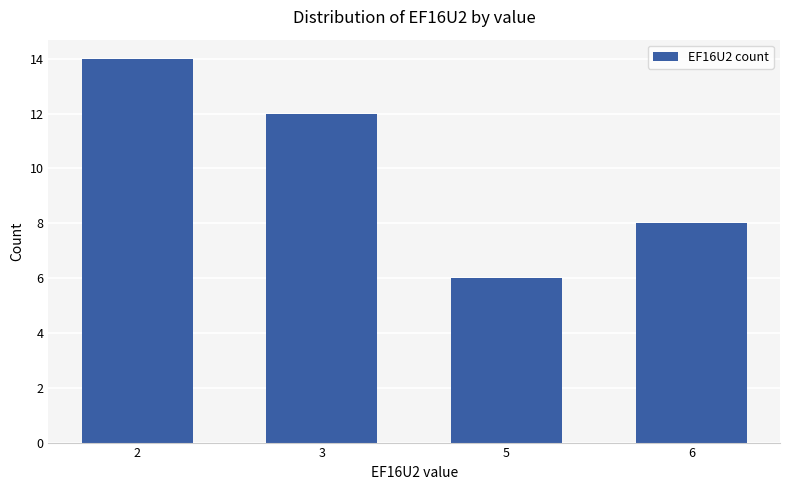

What is the maximum value shown in the chart?

14